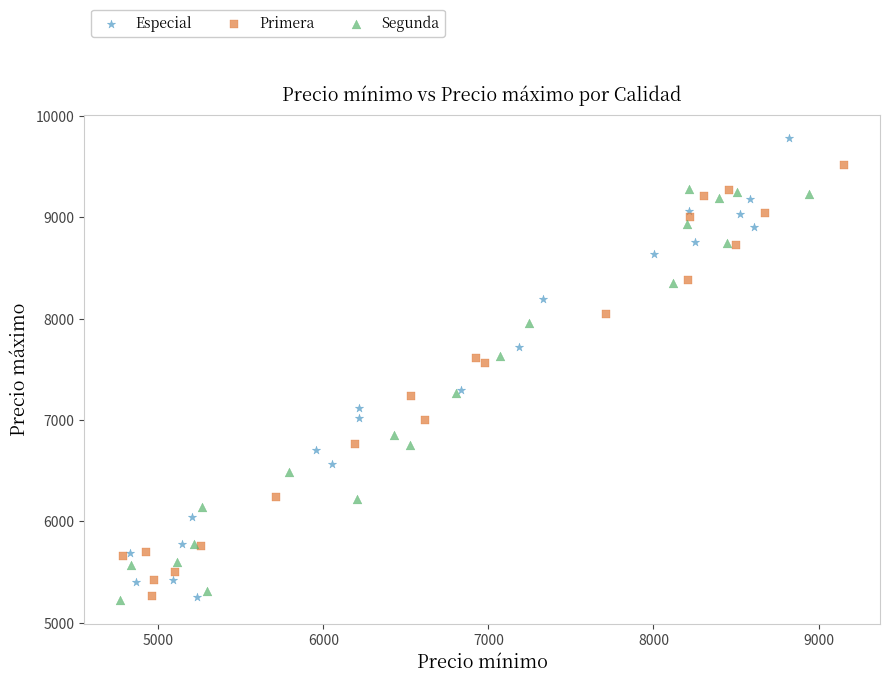

Which series has the widest spread of Y values?

Especial